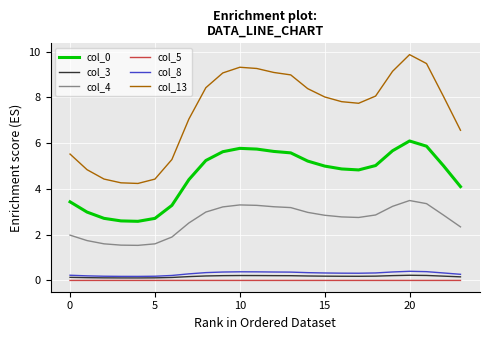

True or false: col_5 and col_13 intersect in this chart.

False